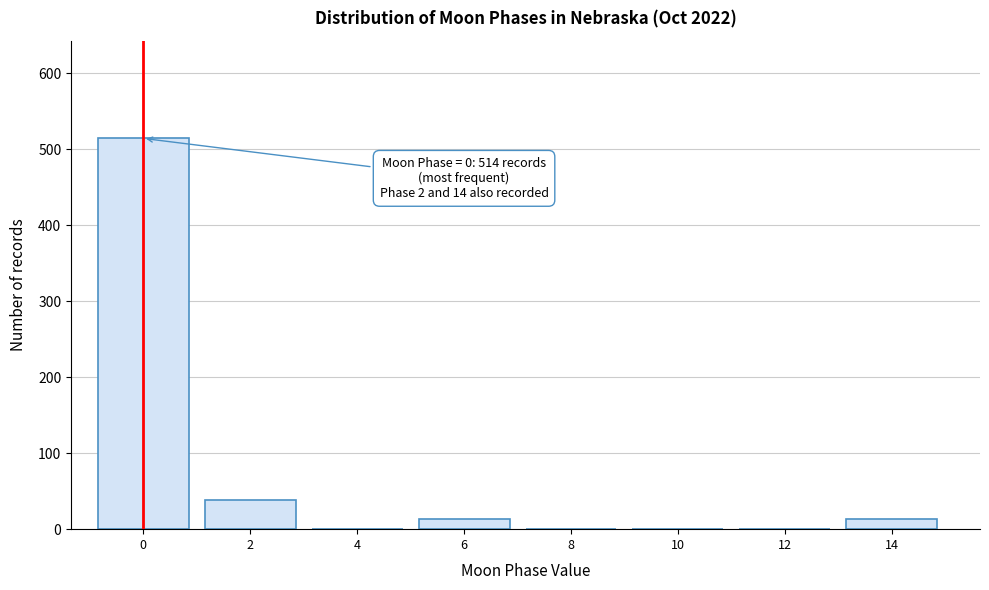

Reading right to left, what are all the values shown in this chart?

14=13	12=0	10=0	8=0	6=13	4=0	2=38	0=514